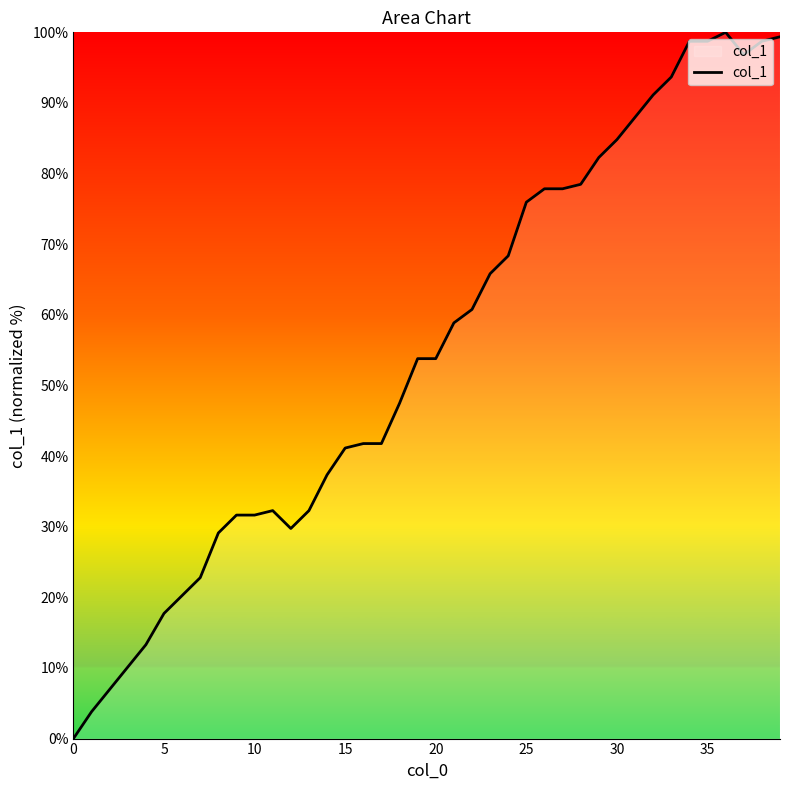

What is the maximum value shown in the chart?

100.0